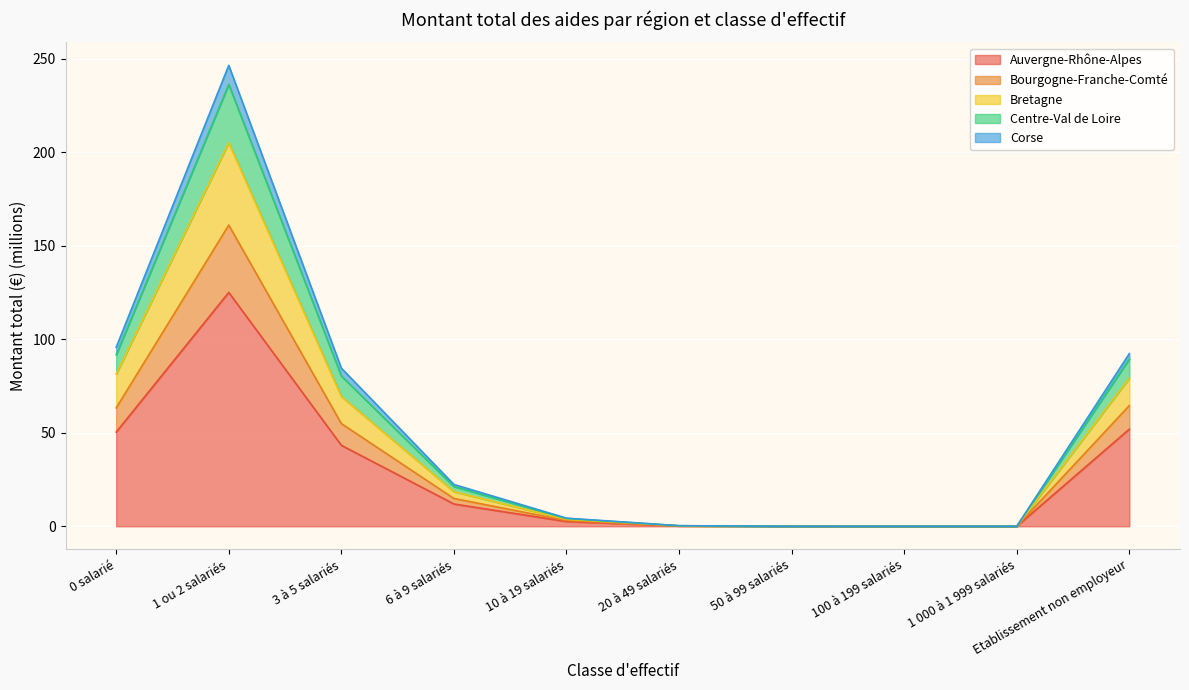

Which category has the lowest value across all series?

100 à 199 salariés